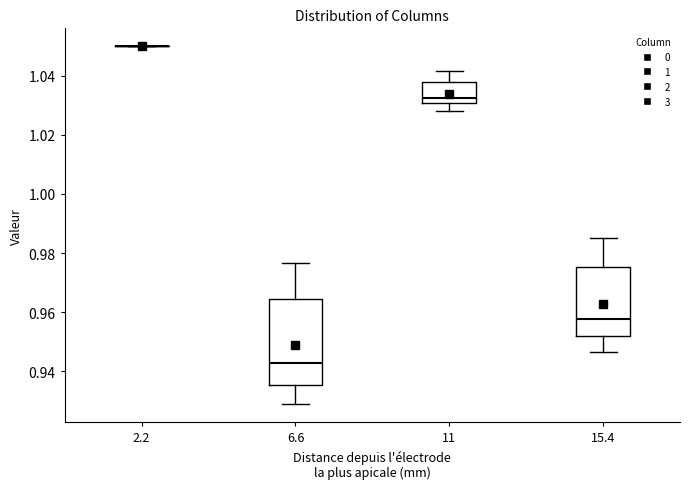

Reading left to right, read every box against the y-axis: the position of its median line, the range the box covers, and the ends of its whiskers. The values are not printed on the chart, so give them approximately, as read against the axis.

2.2: box collapsed to a line at 1.050, whiskers 1.050 to 1.050
6.6: median 0.942, box 0.936 to 0.964, whiskers 0.928 to 0.976
11: median 1.032, box 1.030 to 1.038, whiskers 1.028 to 1.042
15.4: median 0.958, box 0.952 to 0.976, whiskers 0.946 to 0.986